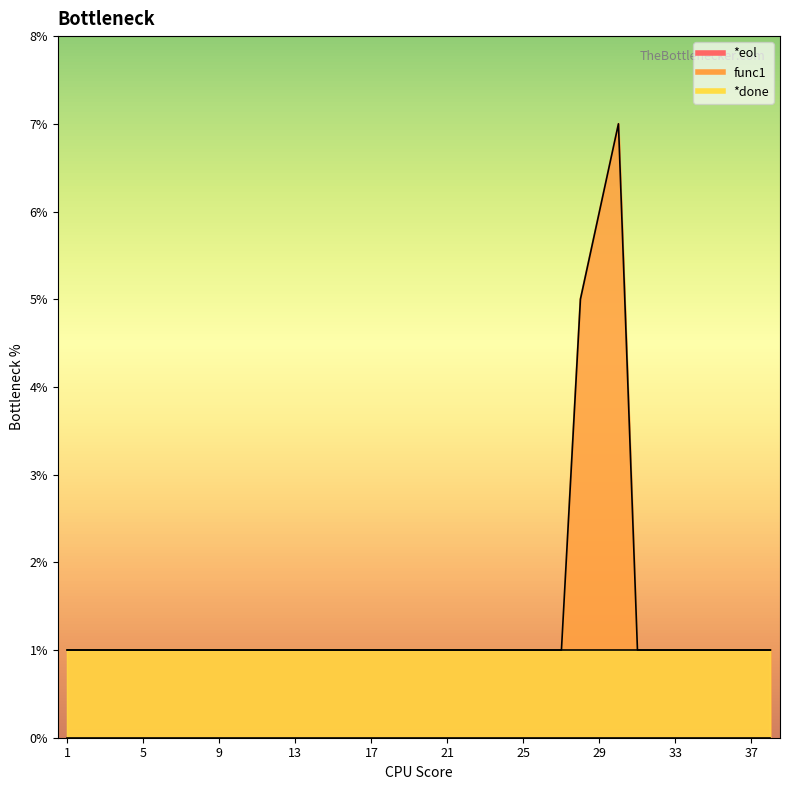

Where is the first local maximum for func1?

30